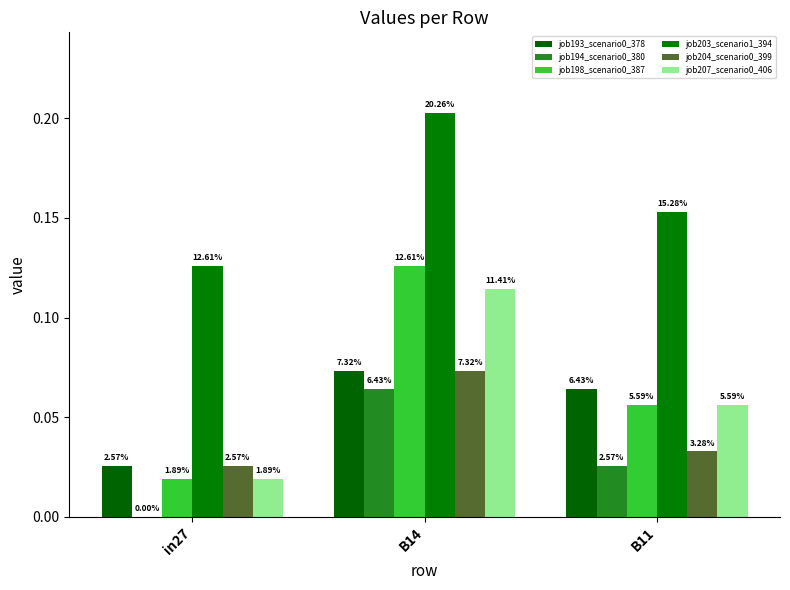

Is it true that job193_scenario0_378 equals 0.1 at B14?

False